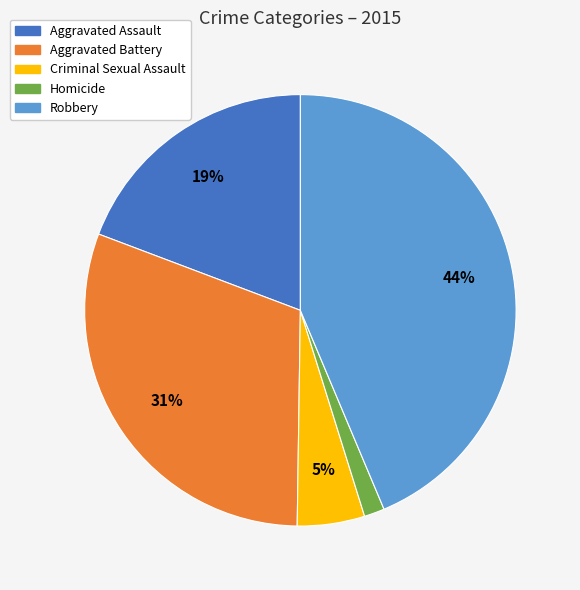

To the nearest percent, what is the combined percentage of Aggravated Assault and Aggravated Battery?

50%